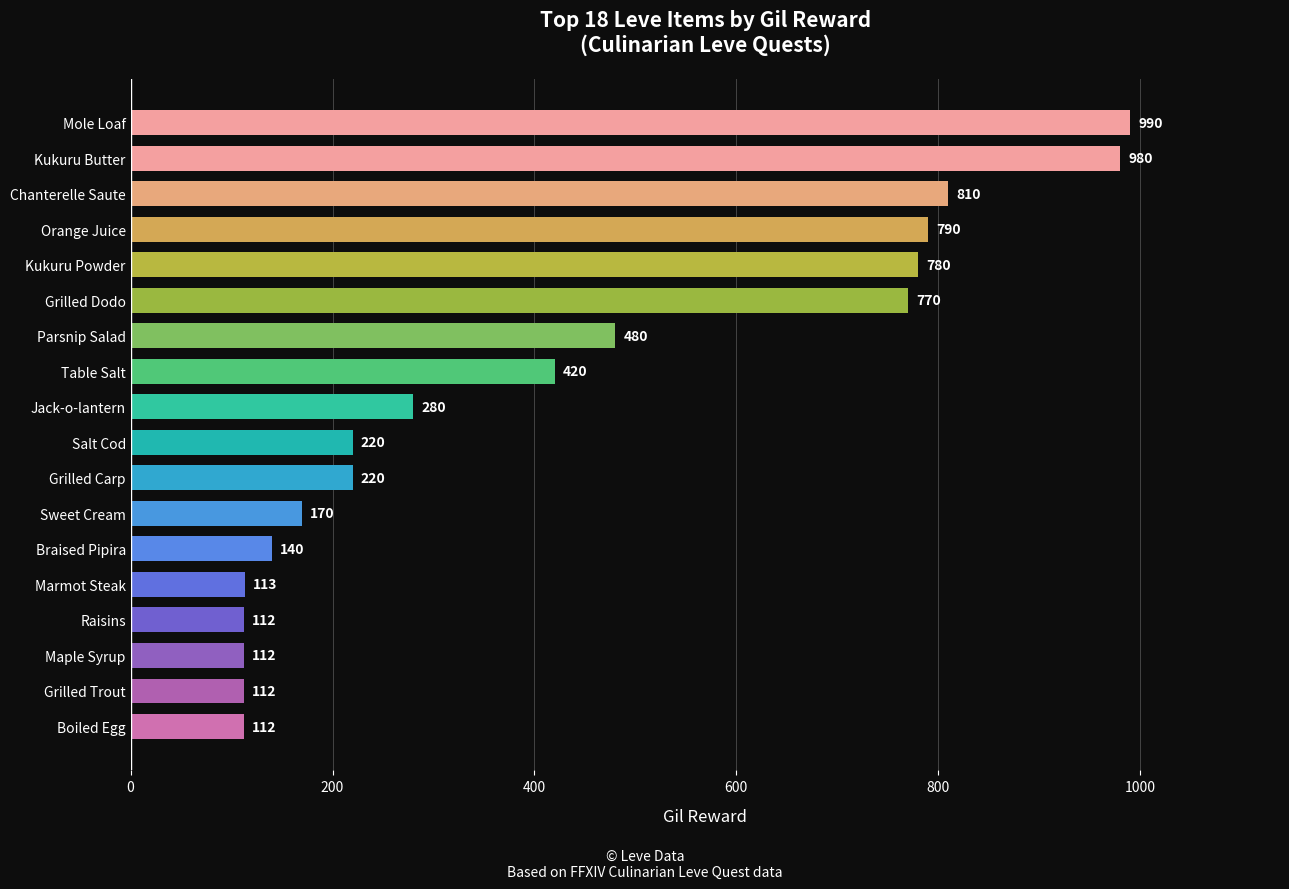

Reading top to bottom, list all the values displayed in this chart.

990	980	810	790	780	770	480	420	280	220	220	170	140	113	112	112	112	112